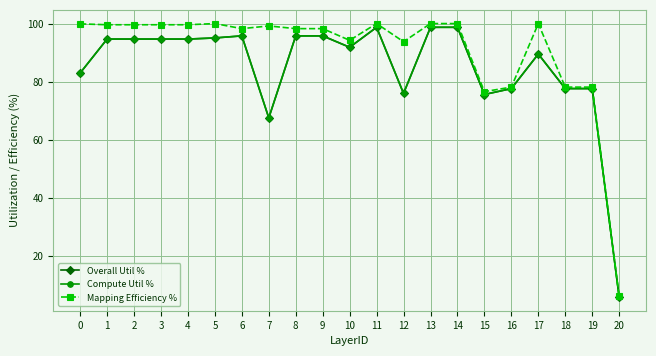

Count the number of data series in this chart.

3